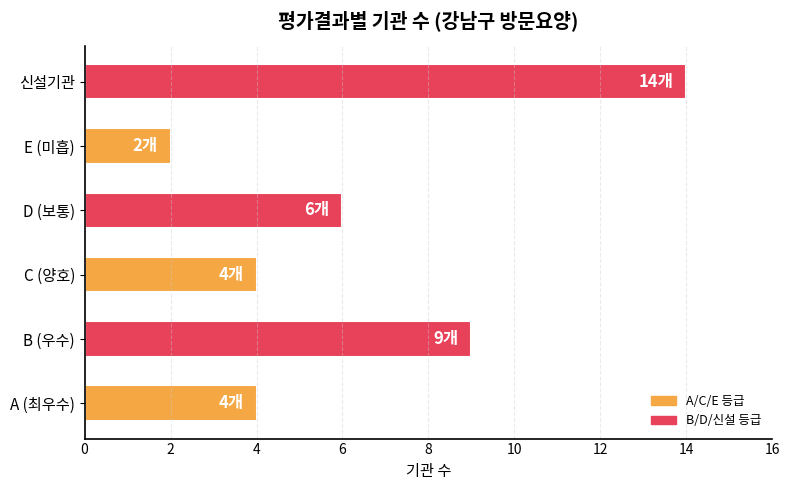

Approximately how many times larger is the value at E (미흡) compared to D (보통)?

0.3